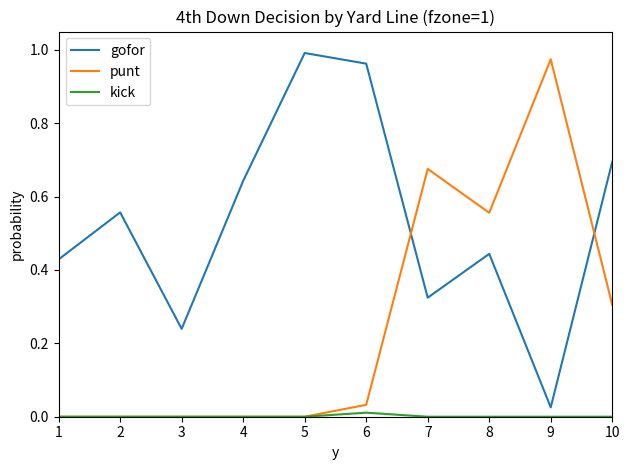

The value of punt at 7 is 1.0. True or false?

False